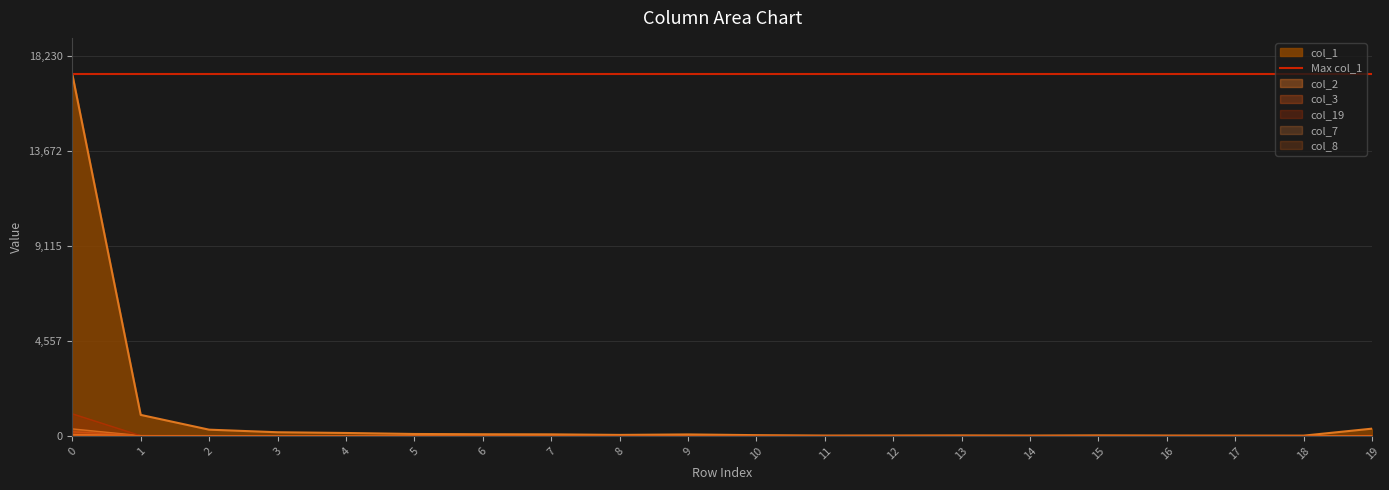

How many interior local peaks does the col_8 series have?

3